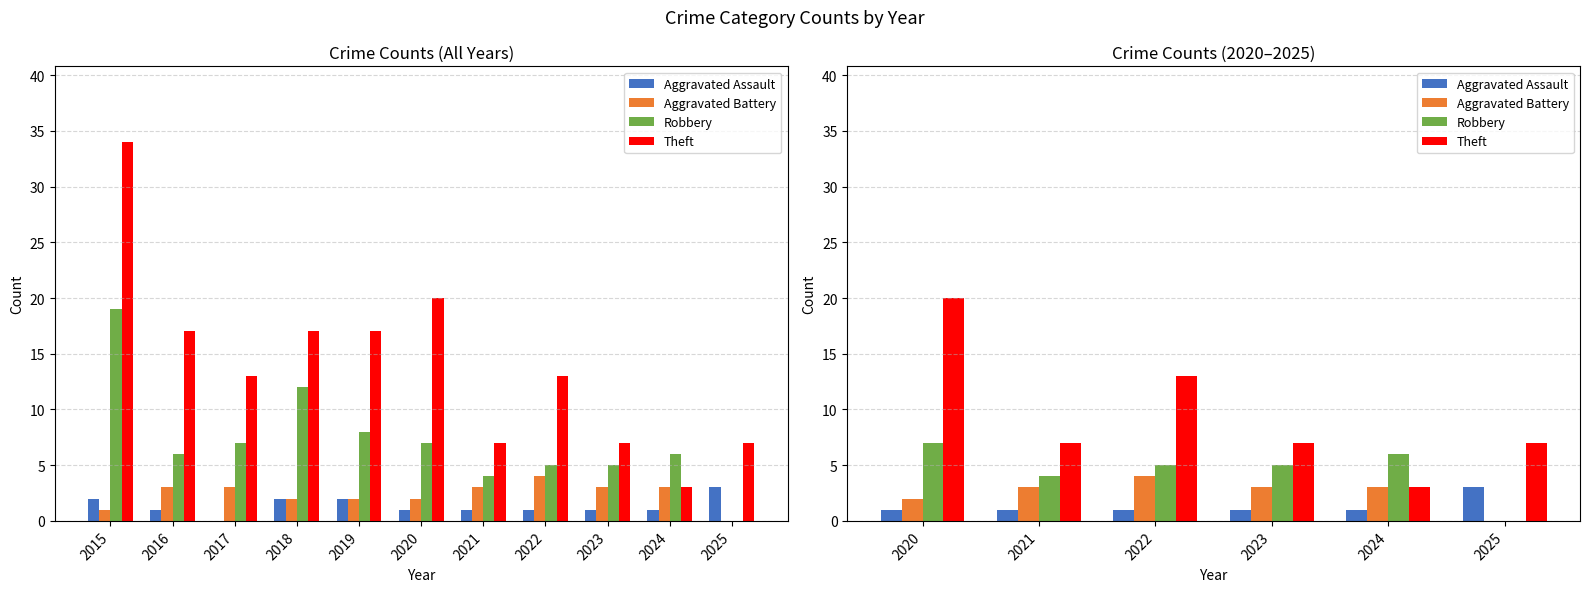

Count the number of data series in this chart.

4